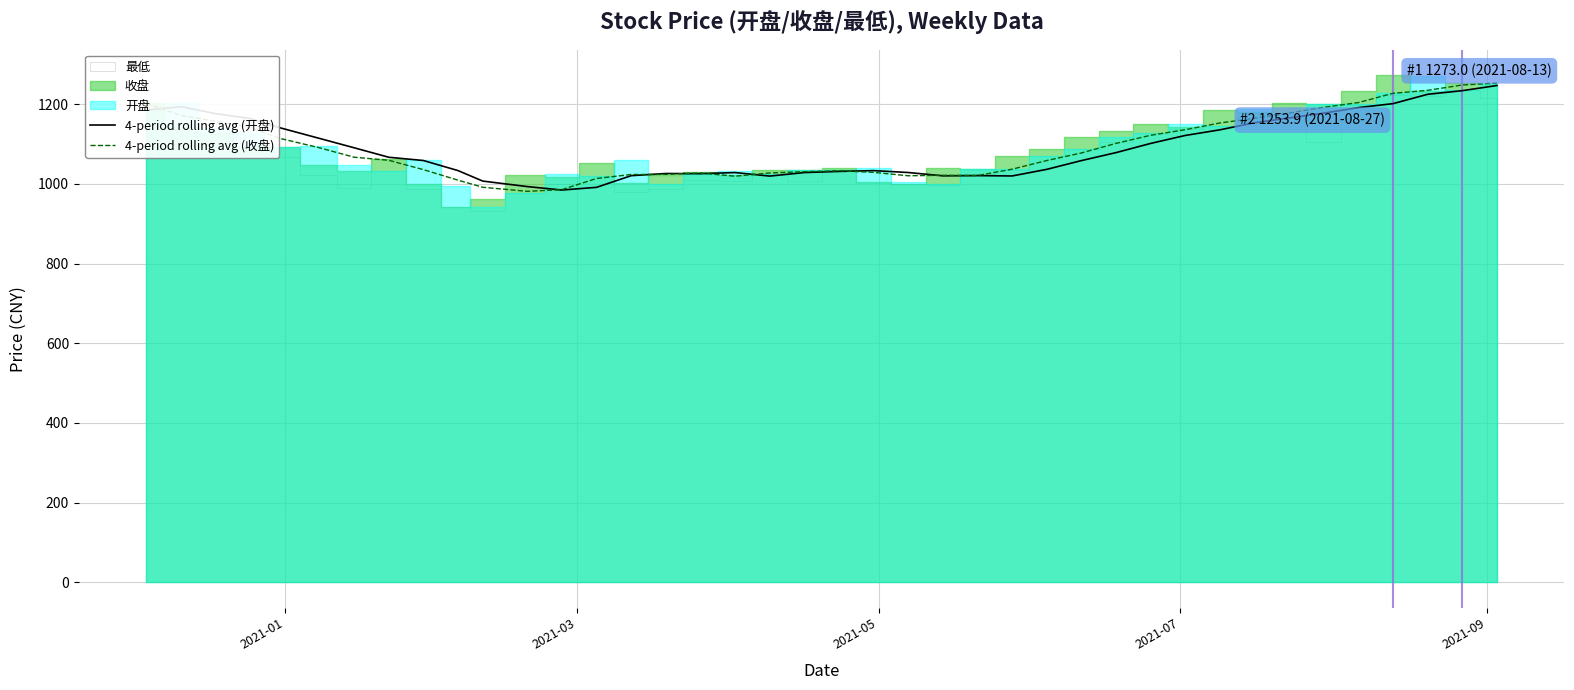

How many lines are shown in the chart?

2